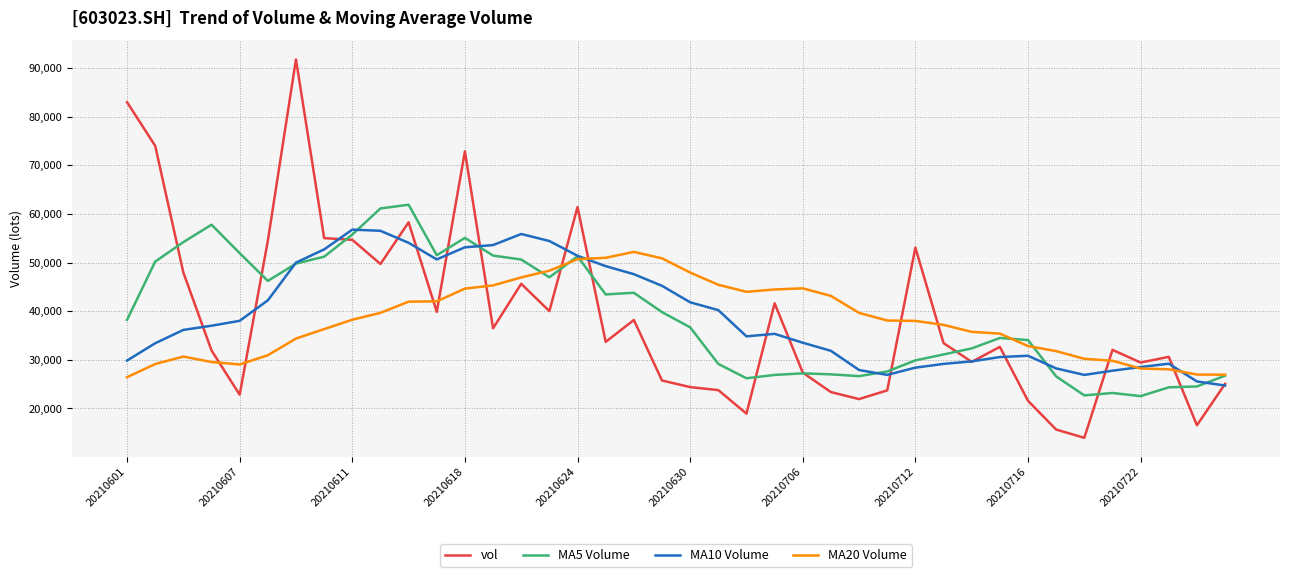

True or false: MA20 Volume and vol intersect in this chart.

True